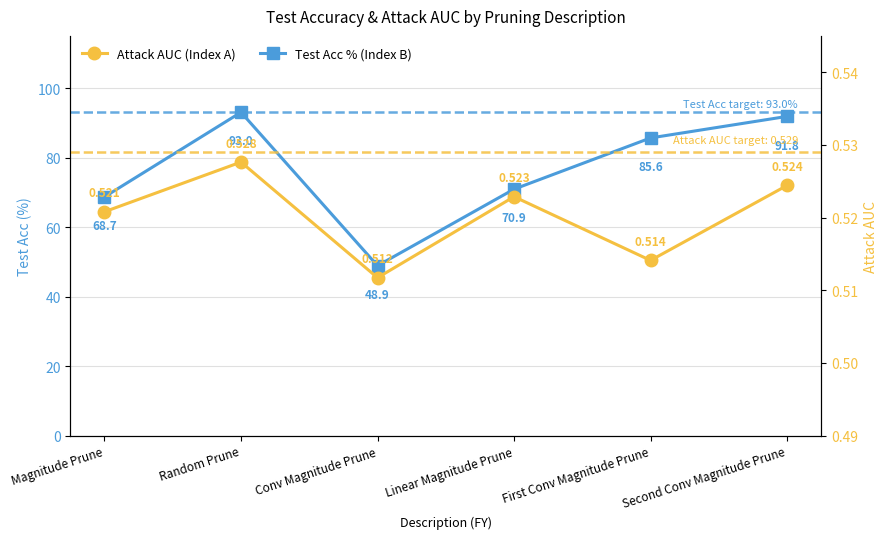

What is the approximate value of Attack AUC at Second Conv Magnitude Prune?

0.5